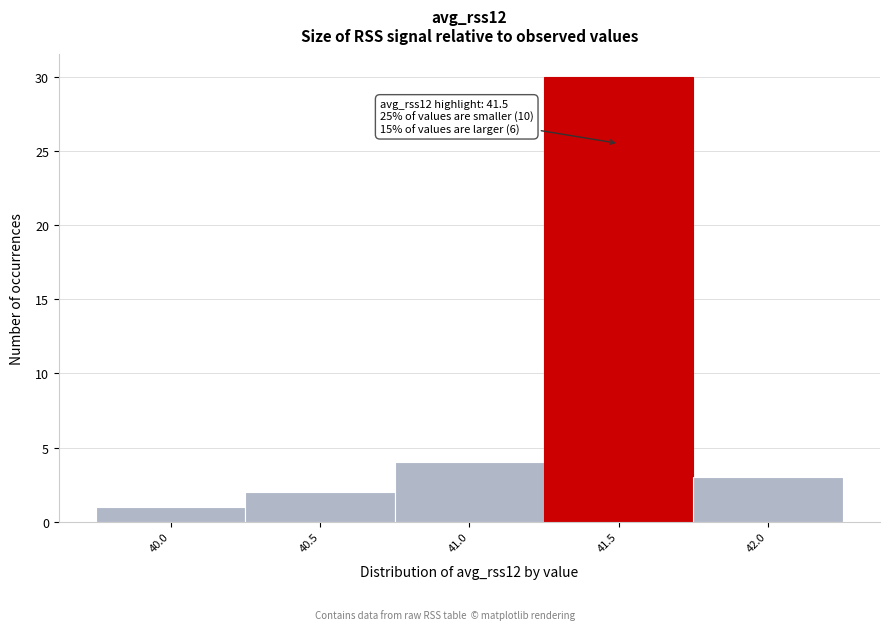

Which range on the x-axis has the tallest bar?

41.25 to 41.75